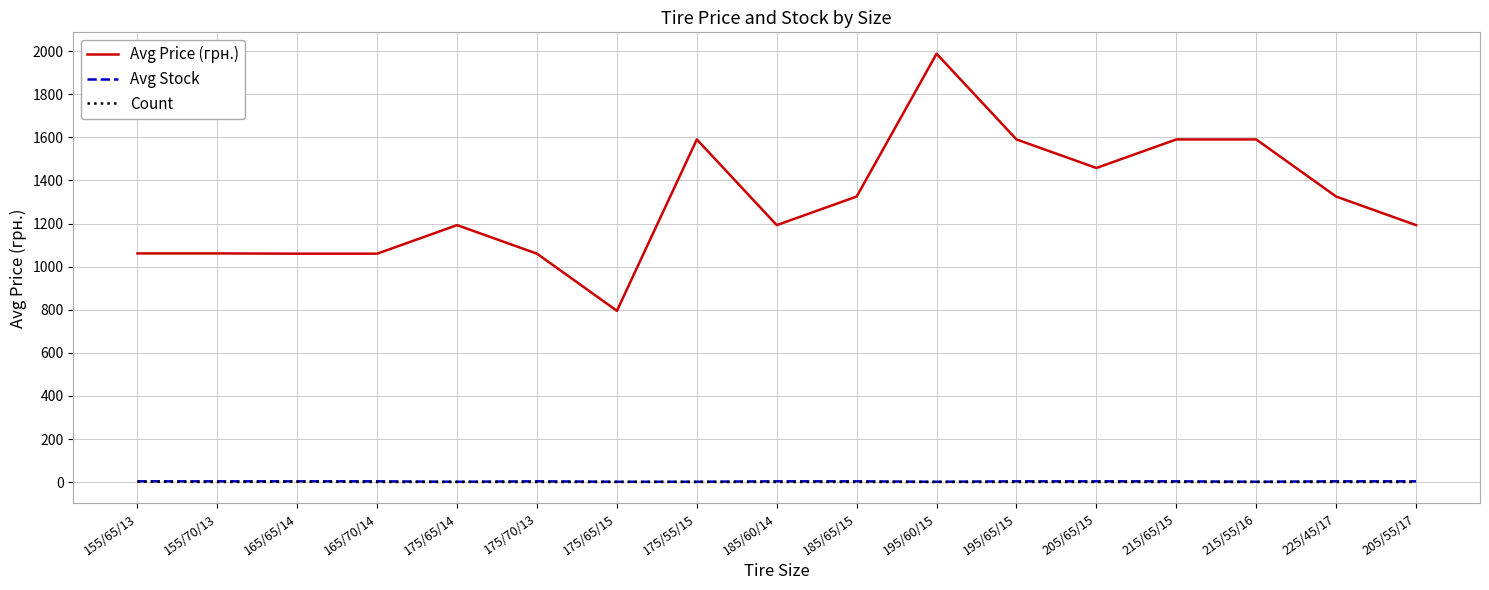

Which series changed the most between 185/60/14 and 205/65/15?

Avg Price (грн.)